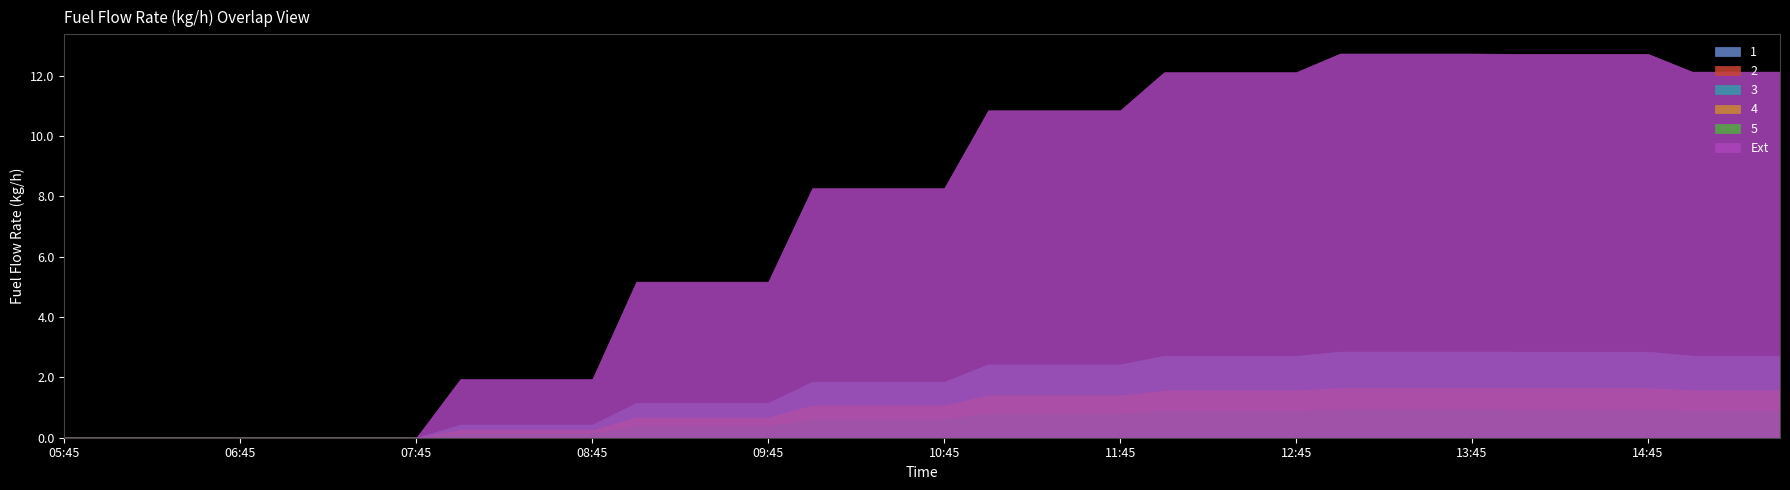

Reading left to right, list all the values displayed in this chart.

1: 05:45=0.0	06:00=0.0	06:15=0.0	06:30=0.0	06:45=0.0	07:00=0.0	07:15=0.0	07:30=0.0	07:45=0.0	08:00=0.2	08:15=0.2	08:30=0.2	08:45=0.2	09:00=0.5	09:15=0.5	09:30=0.5	09:45=0.5	10:00=0.8	10:15=0.8	10:30=0.8	10:45=0.8	11:00=1.1	11:15=1.1	11:30=1.1	11:45=1.1	12:00=1.2	12:15=1.2	12:30=1.2	12:45=1.2	13:00=1.3	13:15=1.3	13:30=1.3	13:45=1.3	14:00=1.3	14:15=1.3	14:30=1.3	14:45=1.3	15:00=1.2	15:15=1.2	15:30=1.2
2: 05:45=0.0	06:00=0.0	06:15=0.0	06:30=0.0	06:45=0.0	07:00=0.0	07:15=0.0	07:30=0.0	07:45=0.0	08:00=0.2	08:15=0.2	08:30=0.2	08:45=0.2	09:00=0.6	09:15=0.6	09:30=0.6	09:45=0.6	10:00=1.0	10:15=1.0	10:30=1.0	10:45=1.0	11:00=1.3	11:15=1.3	11:30=1.3	11:45=1.3	12:00=1.4	12:15=1.4	12:30=1.4	12:45=1.4	13:00=1.5	13:15=1.5	13:30=1.5	13:45=1.5	14:00=1.5	14:15=1.5	14:30=1.5	14:45=1.5	15:00=1.4	15:15=1.4	15:30=1.4
3: 05:45=0.0	06:00=0.0	06:15=0.0	06:30=0.0	06:45=0.0	07:00=0.0	07:15=0.0	07:30=0.0	07:45=0.0	08:00=0.4	08:15=0.4	08:30=0.4	08:45=0.4	09:00=1.2	09:15=1.2	09:30=1.2	09:45=1.2	10:00=1.9	10:15=1.9	10:30=1.9	10:45=1.9	11:00=2.4	11:15=2.4	11:30=2.4	11:45=2.4	12:00=2.7	12:15=2.7	12:30=2.7	12:45=2.7	13:00=2.9	13:15=2.9	13:30=2.9	13:45=2.9	14:00=2.9	14:15=2.9	14:30=2.9	14:45=2.9	15:00=2.7	15:15=2.7	15:30=2.7
4: 05:45=0.0	06:00=0.0	06:15=0.0	06:30=0.0	06:45=0.0	07:00=0.0	07:15=0.0	07:30=0.0	07:45=0.0	08:00=0.3	08:15=0.3	08:30=0.3	08:45=0.3	09:00=0.7	09:15=0.7	09:30=0.7	09:45=0.7	10:00=1.1	10:15=1.1	10:30=1.1	10:45=1.1	11:00=1.4	11:15=1.4	11:30=1.4	11:45=1.4	12:00=1.6	12:15=1.6	12:30=1.6	12:45=1.6	13:00=1.6	13:15=1.6	13:30=1.6	13:45=1.6	14:00=1.6	14:15=1.6	14:30=1.6	14:45=1.6	15:00=1.6	15:15=1.6	15:30=1.6
5: 05:45=0.0	06:00=0.0	06:15=0.0	06:30=0.0	06:45=0.0	07:00=0.0	07:15=0.0	07:30=0.0	07:45=0.0	08:00=0.1	08:15=0.1	08:30=0.1	08:45=0.1	09:00=0.4	09:15=0.4	09:30=0.4	09:45=0.4	10:00=0.6	10:15=0.6	10:30=0.6	10:45=0.6	11:00=0.8	11:15=0.8	11:30=0.8	11:45=0.8	12:00=0.9	12:15=0.9	12:30=0.9	12:45=0.9	13:00=0.9	13:15=0.9	13:30=0.9	13:45=0.9	14:00=0.9	14:15=0.9	14:30=0.9	14:45=0.9	15:00=0.9	15:15=0.9	15:30=0.9
Ext: 05:45=0.0	06:00=0.0	06:15=0.0	06:30=0.0	06:45=0.0	07:00=0.0	07:15=0.0	07:30=0.0	07:45=0.0	08:00=1.9	08:15=1.9	08:30=1.9	08:45=1.9	09:00=5.2	09:15=5.2	09:30=5.2	09:45=5.2	10:00=8.3	10:15=8.3	10:30=8.3	10:45=8.3	11:00=10.9	11:15=10.9	11:30=10.9	11:45=10.9	12:00=12.1	12:15=12.1	12:30=12.1	12:45=12.1	13:00=12.7	13:15=12.7	13:30=12.7	13:45=12.7	14:00=12.7	14:15=12.7	14:30=12.7	14:45=12.7	15:00=12.1	15:15=12.1	15:30=12.1